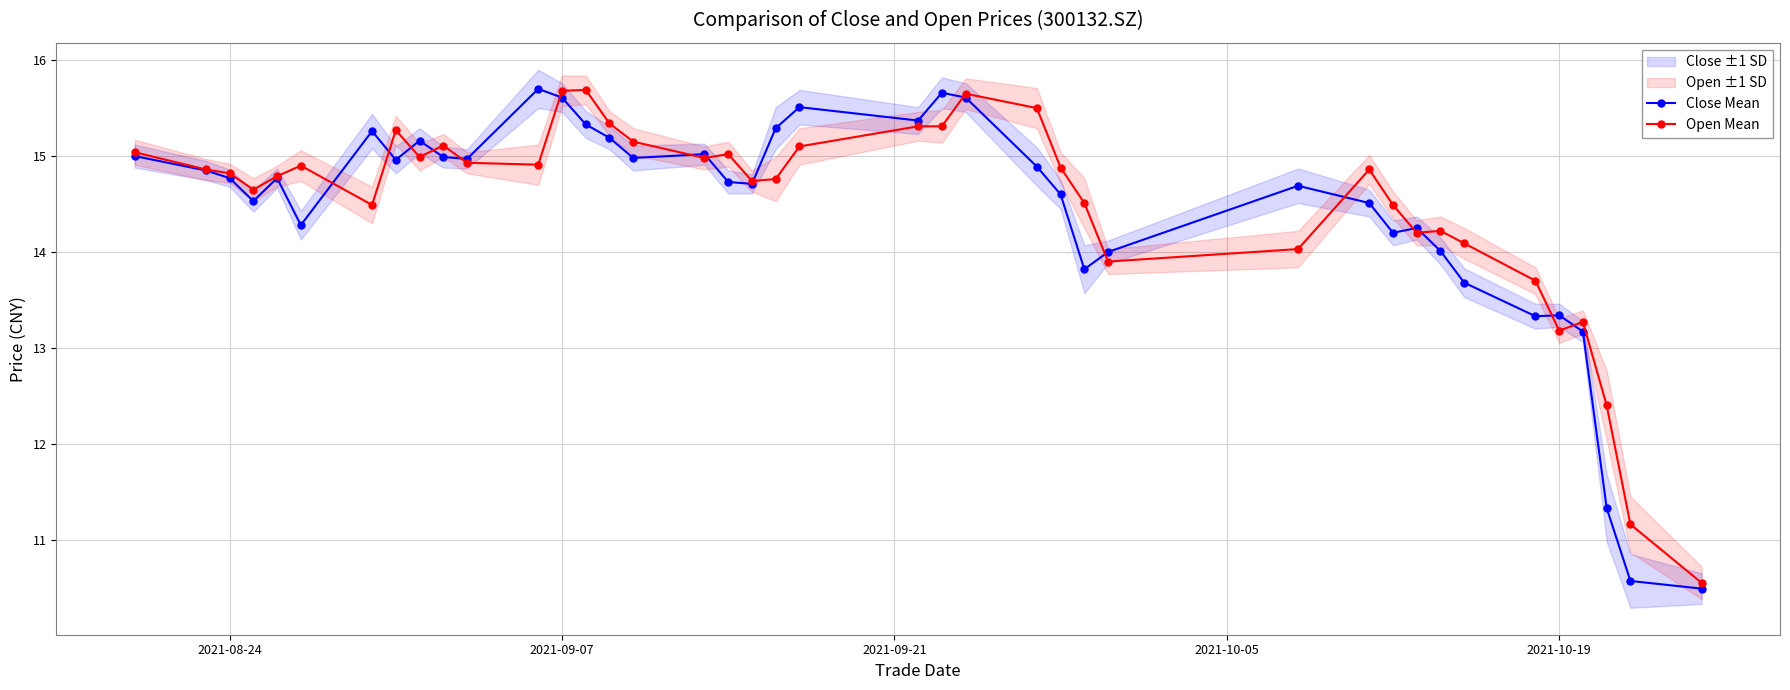

True or false: Close Mean has more than 1 points higher than both neighbors.

True